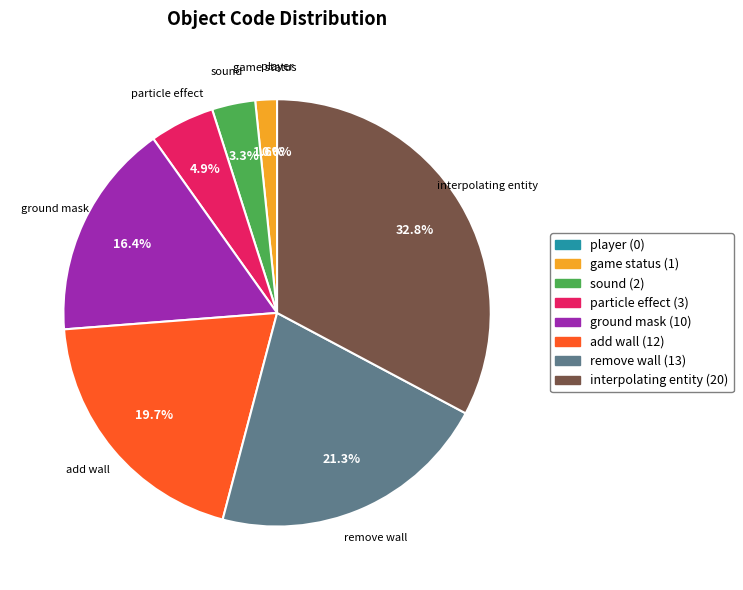

Does add wall represent more than half of the total?

No